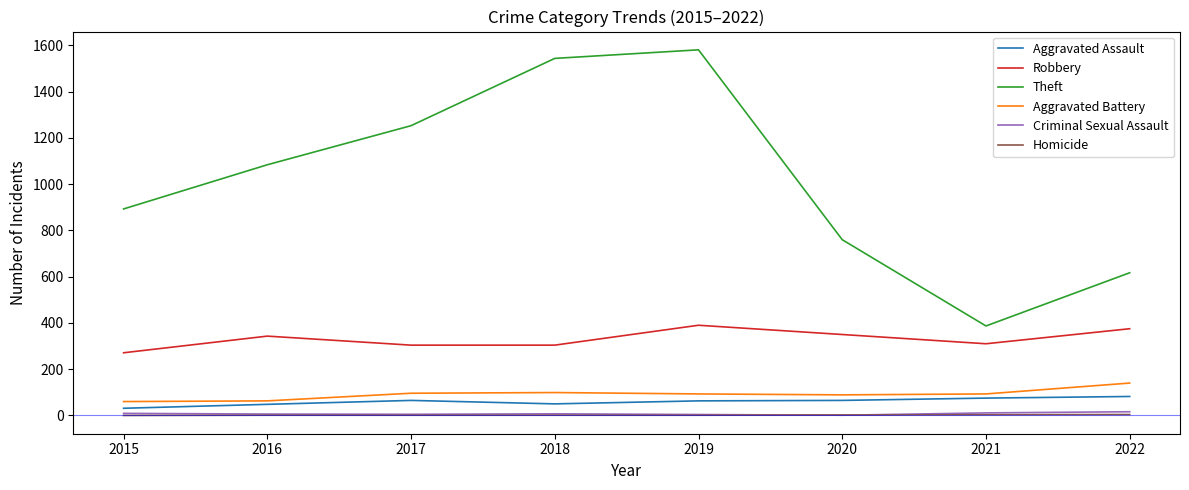

What is the difference between the maximum and minimum values in the Robbery series?

119